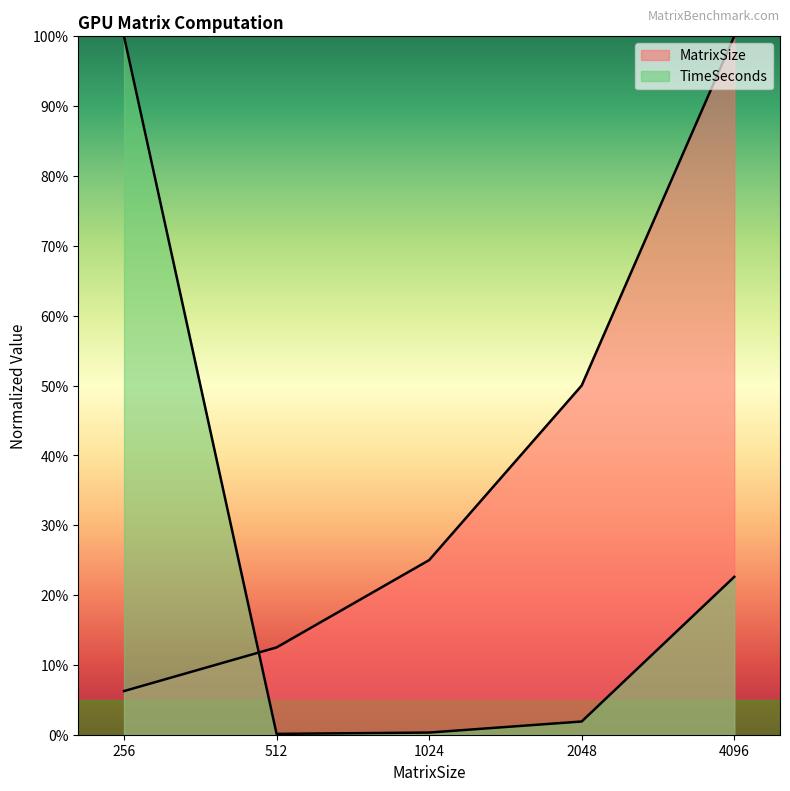

Rank the series by their average value, from highest to lowest.

MatrixSize, TimeSeconds